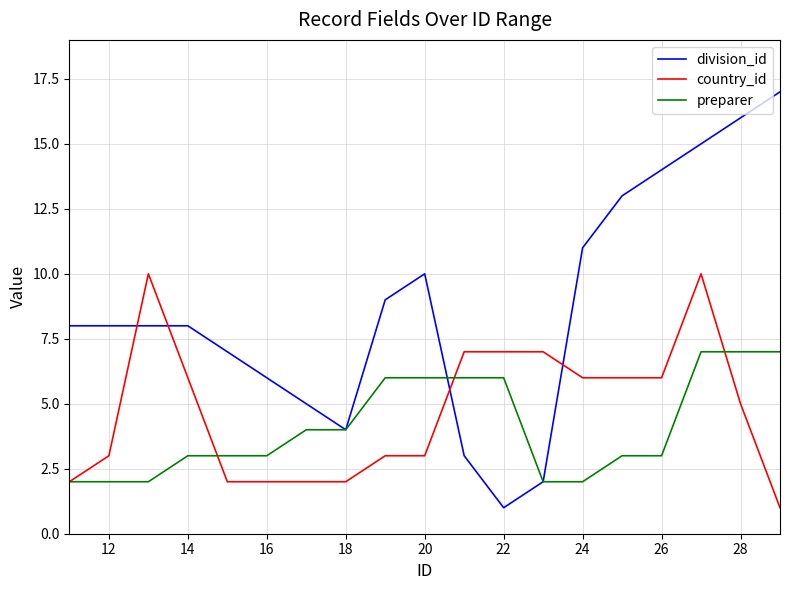

Which series has the widest spread of values?

division_id